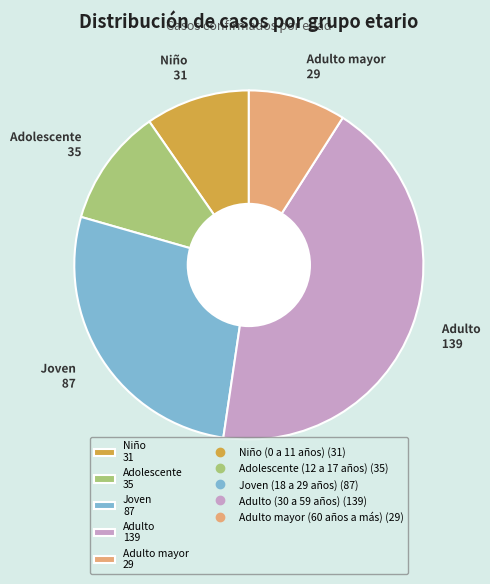

Count the number of slices in the pie.

5